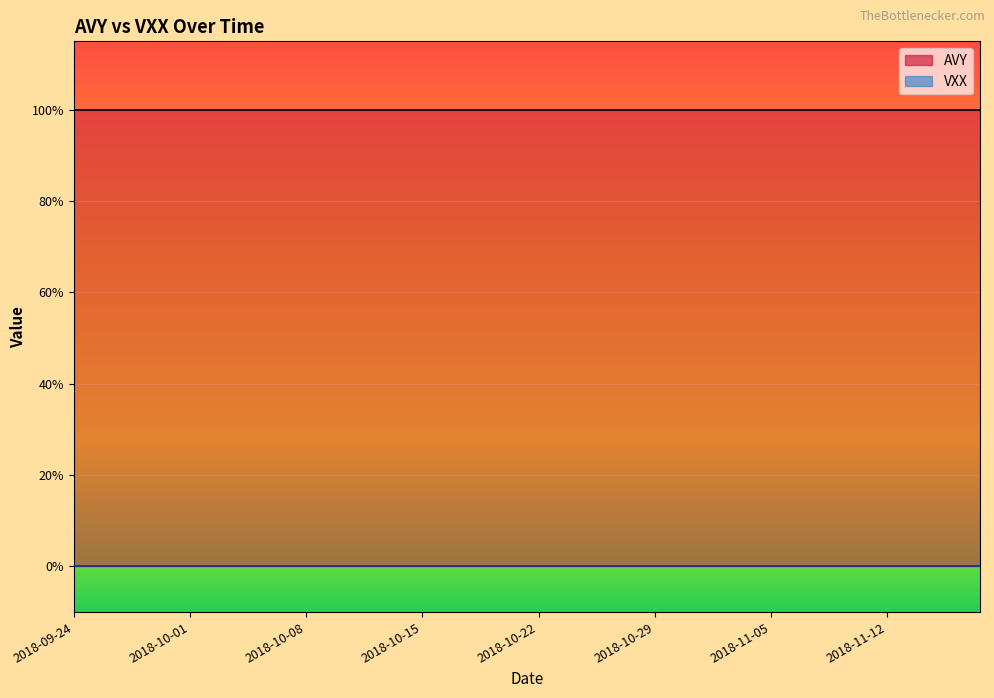

Which series has the widest spread of values?

AVY